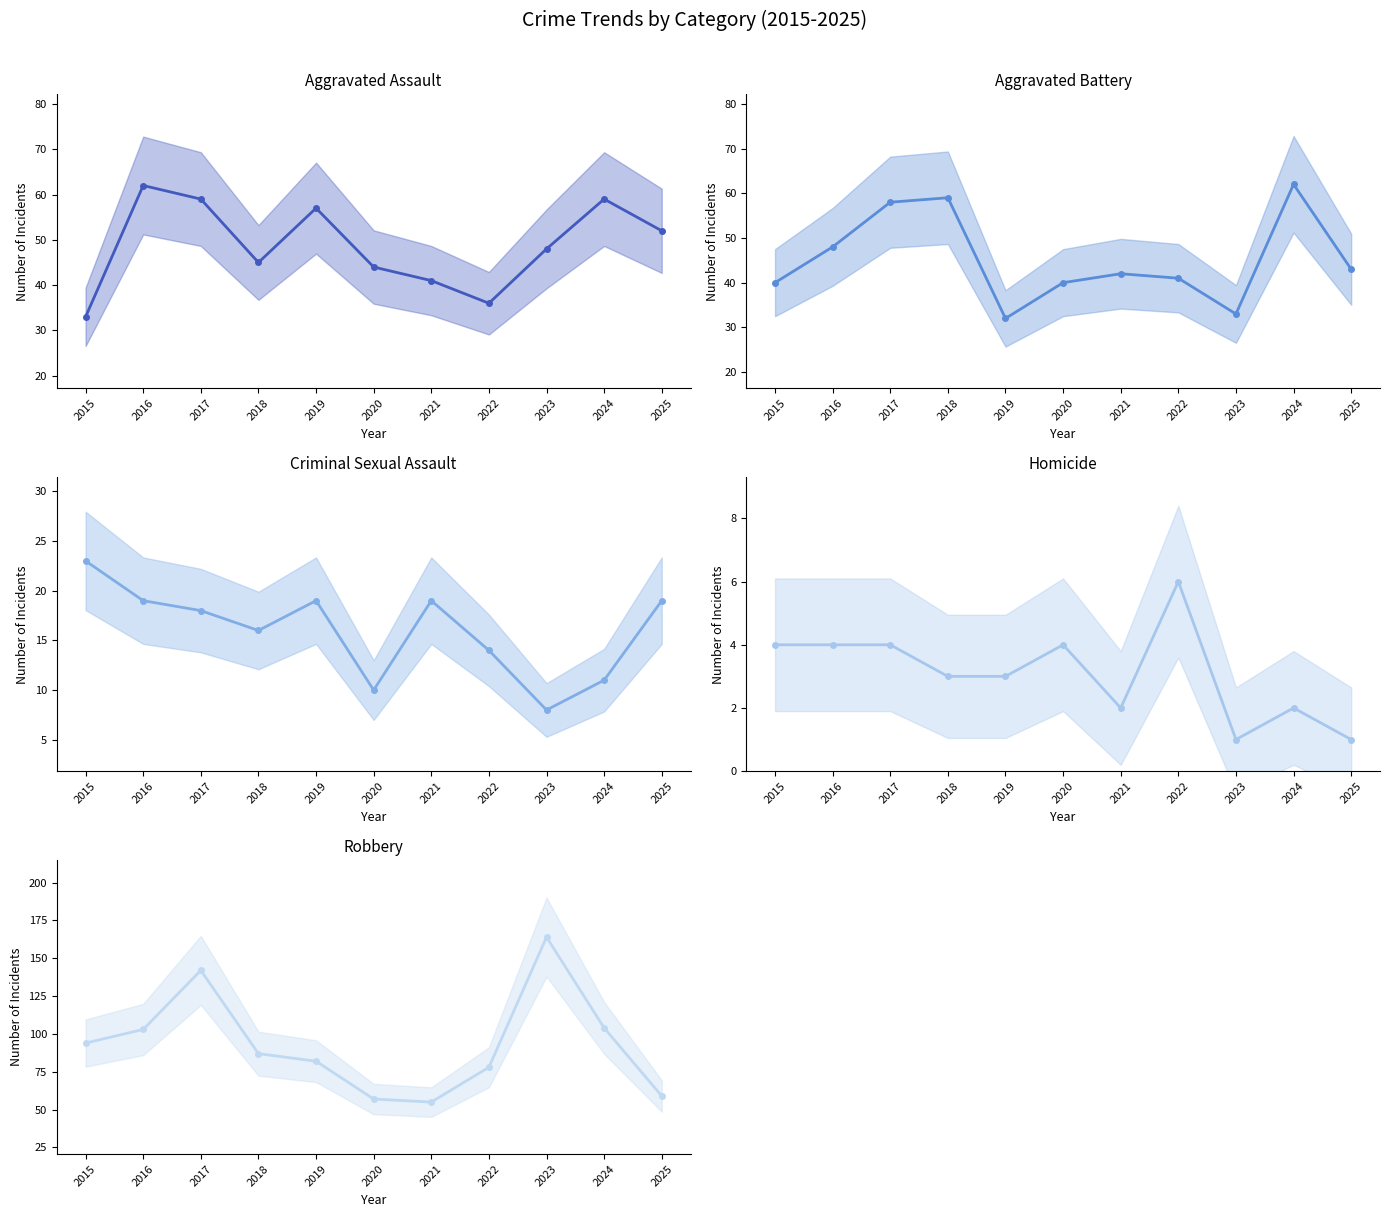

How many distinct data groups are displayed?

5